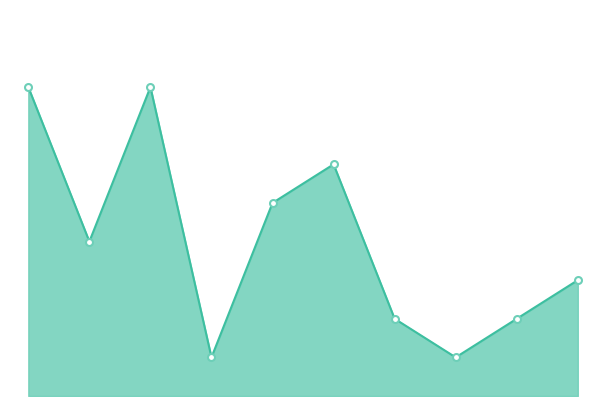

At which category does the chart reach its minimum across all series?

2018